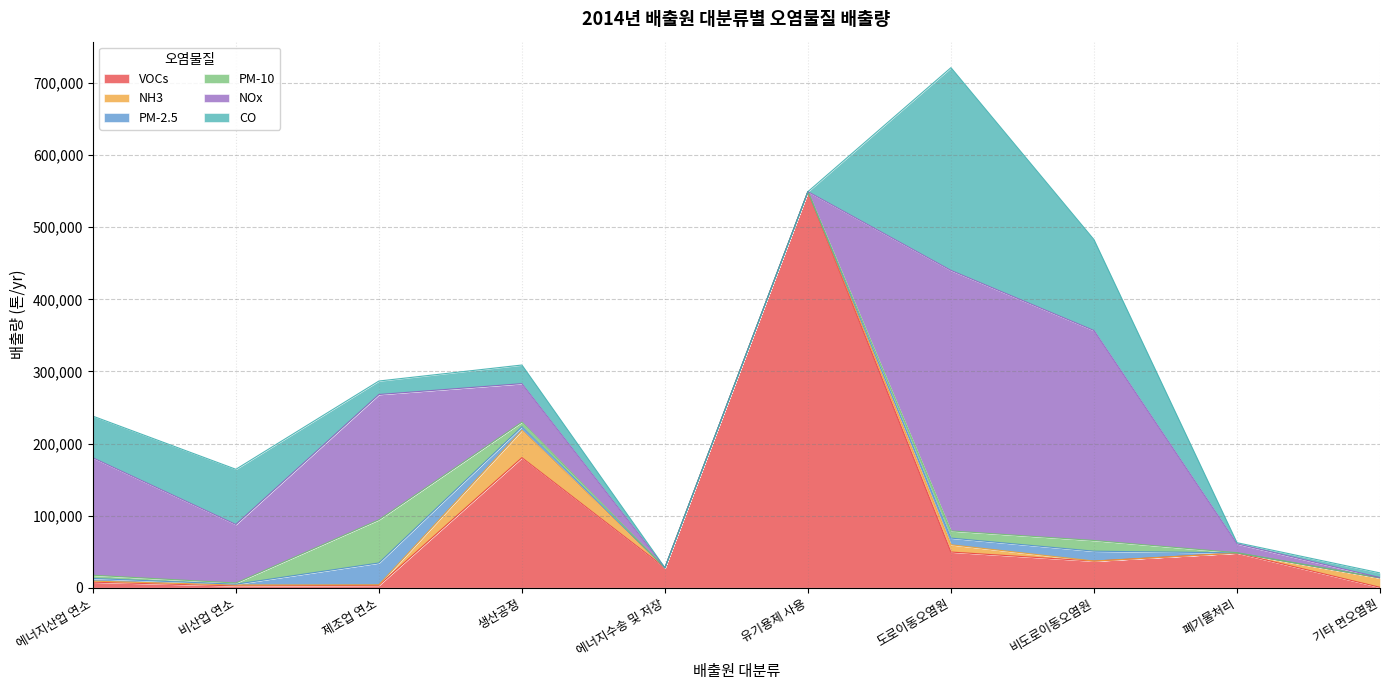

What is the average value of the CO series?

59445